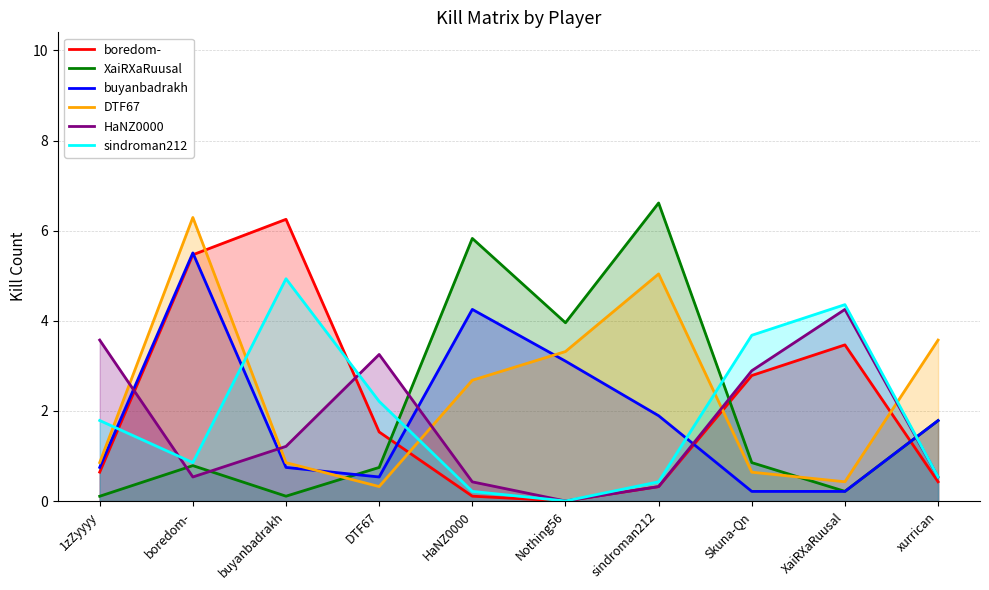

How many times do XaiRXaRuusal and boredom- cross each other?

3